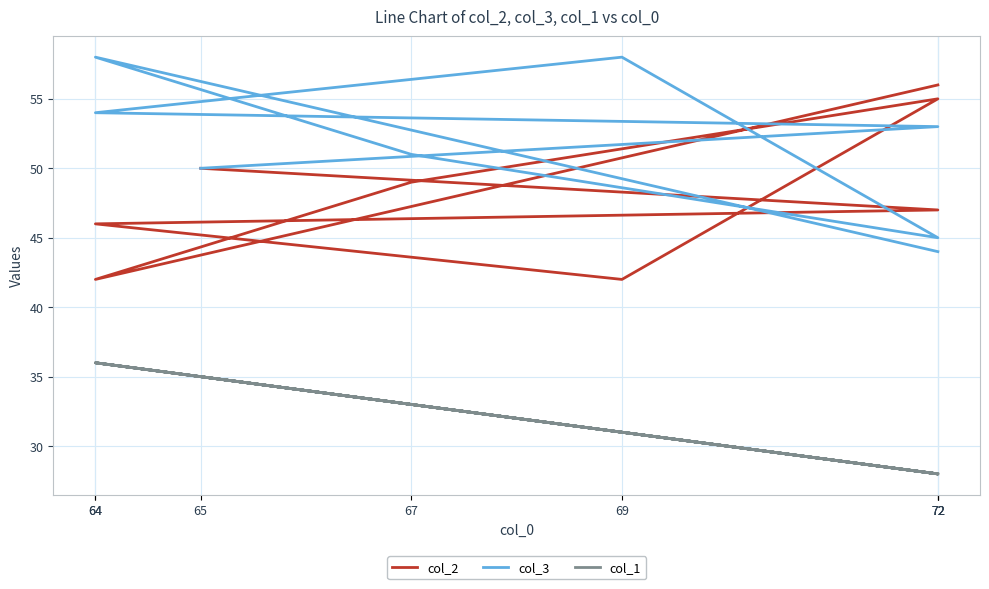

List the labels in order of col_1 value, largest first.

64, 64, 65, 67, 69, 72, 72, 72